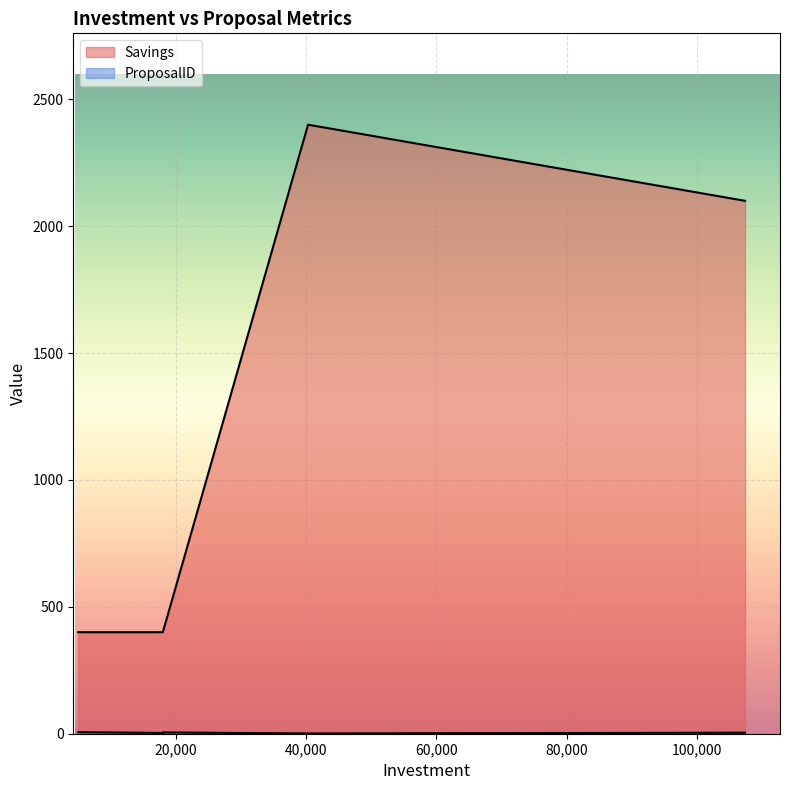

Is it true that ProposalID equals 5 at 18000?

True